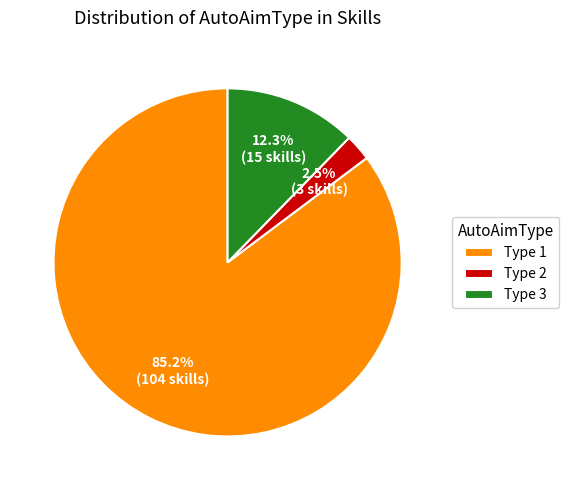

What percentage do Type 2 and Type 3 together represent?

14.8%